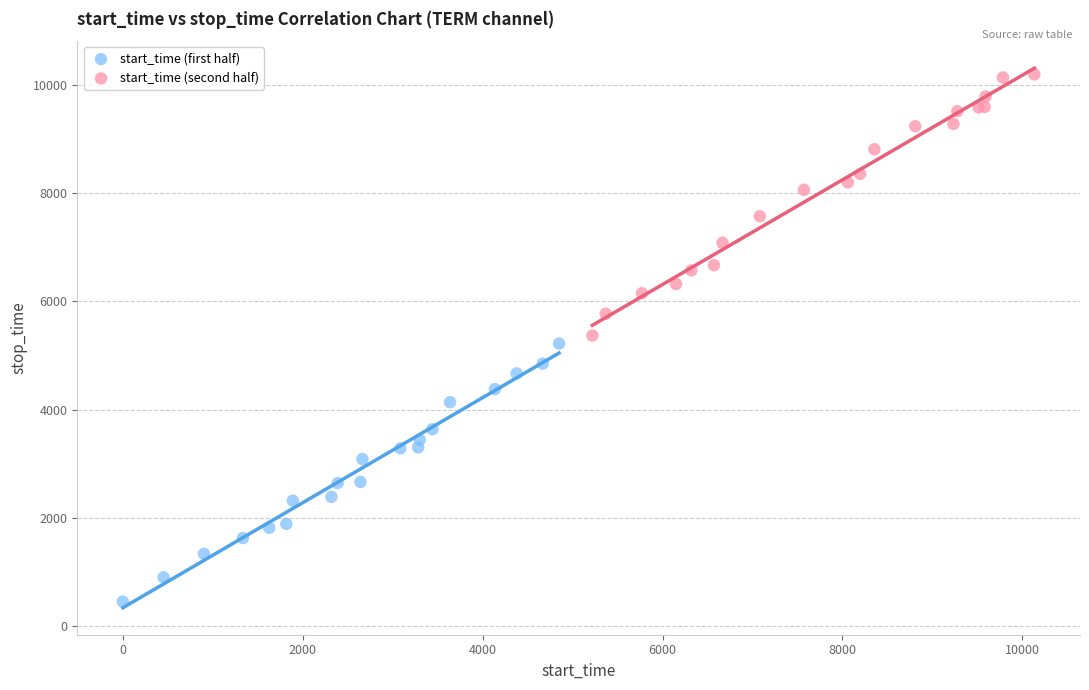

Which series has the largest Y range (max minus min)?

start_time (second half)